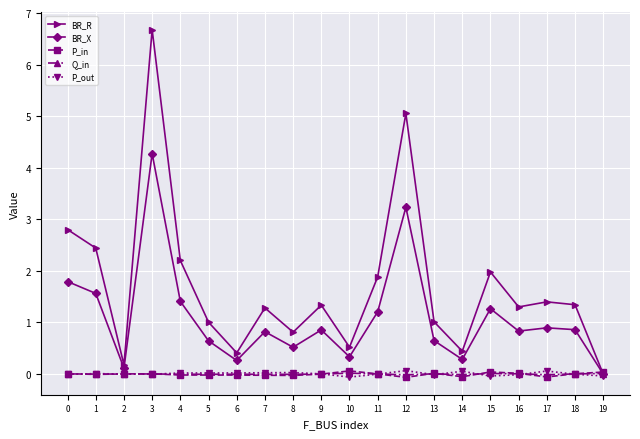

How many interior local peaks does the BR_R series have?

6